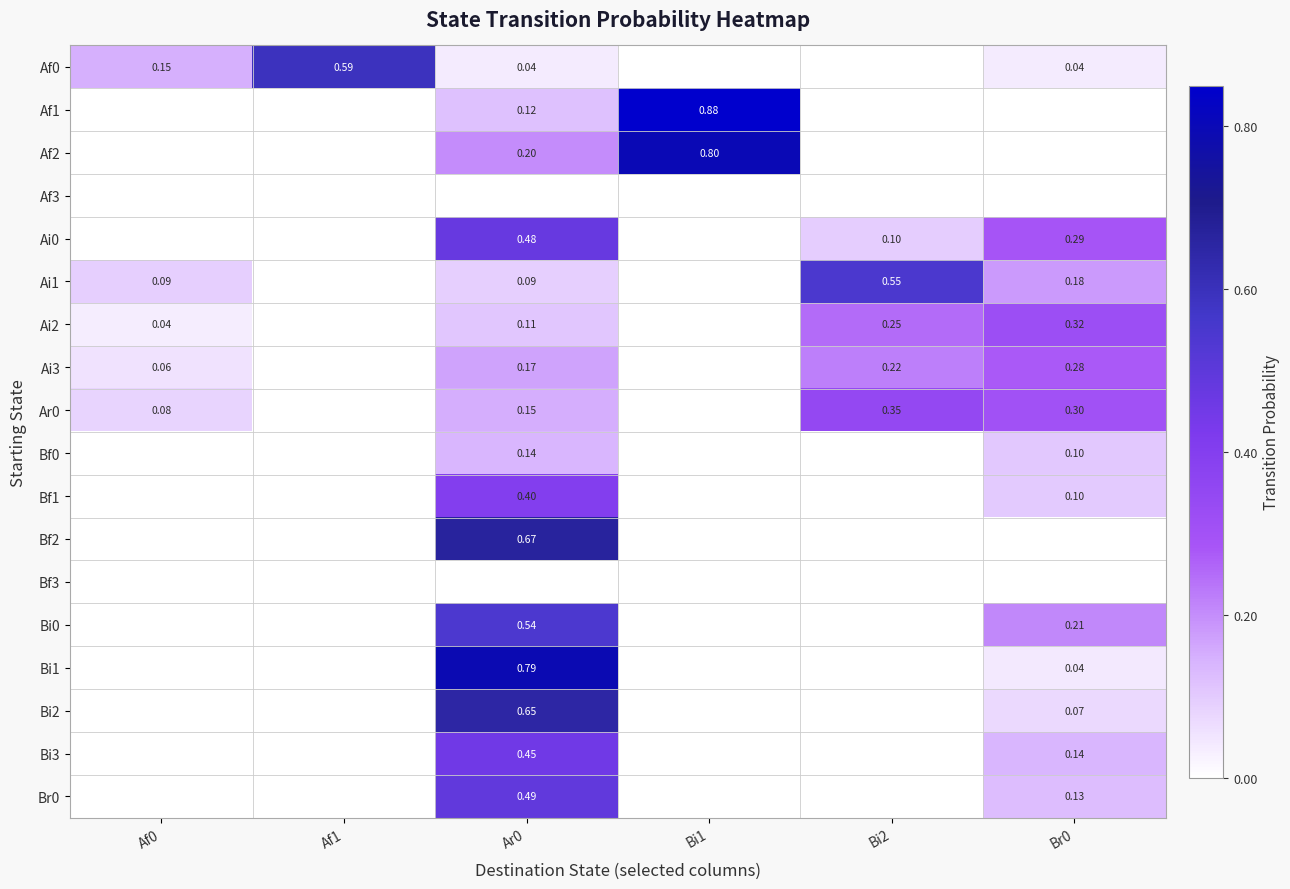

Is it true that Af3 equals 0.0 at Af0?

True